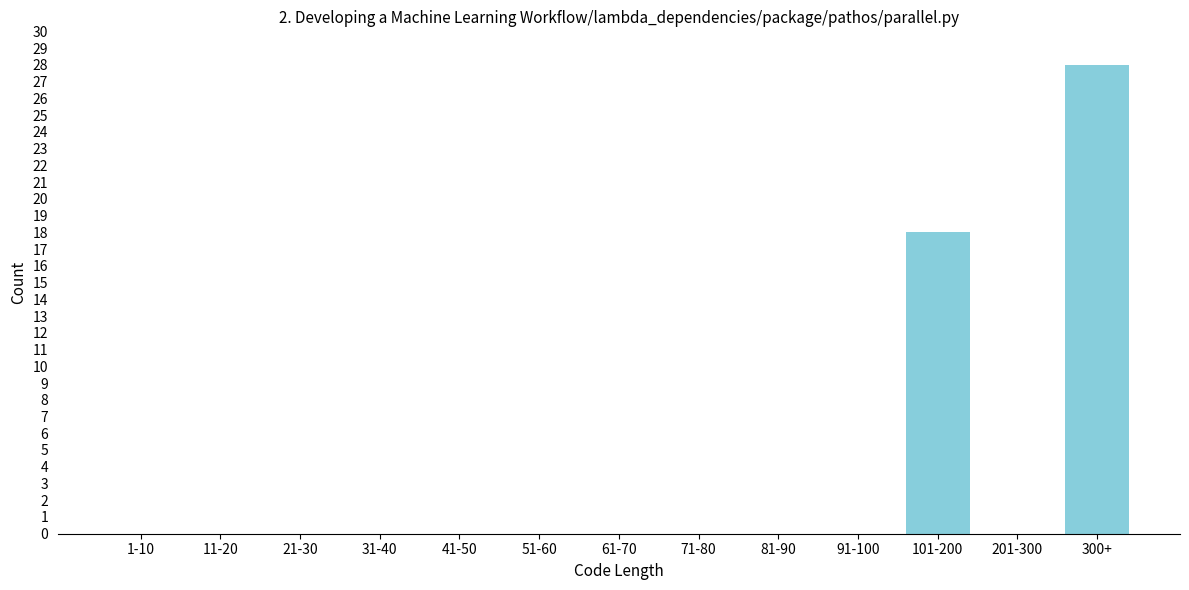

Reading left to right, list all the values displayed in this chart.

1-10=0	11-20=0	21-30=0	31-40=0	41-50=0	51-60=0	61-70=0	71-80=0	81-90=0	91-100=0	101-200=18	201-300=0	300+=28